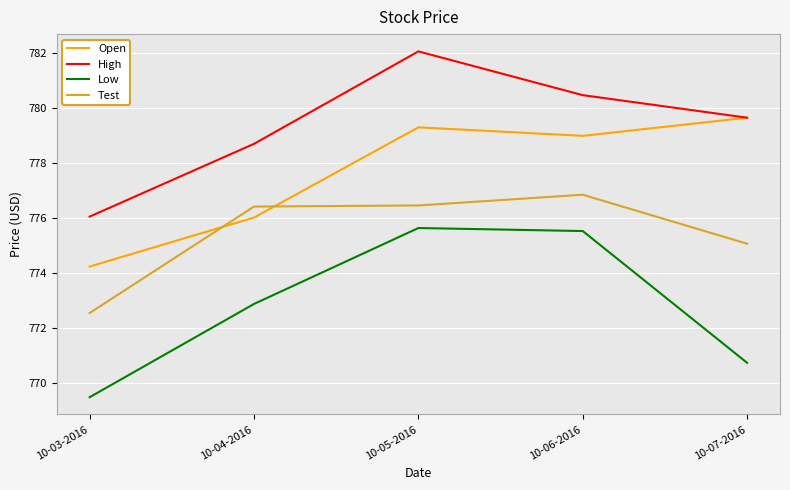

Does the chart display data point markers on the line(s)?

No